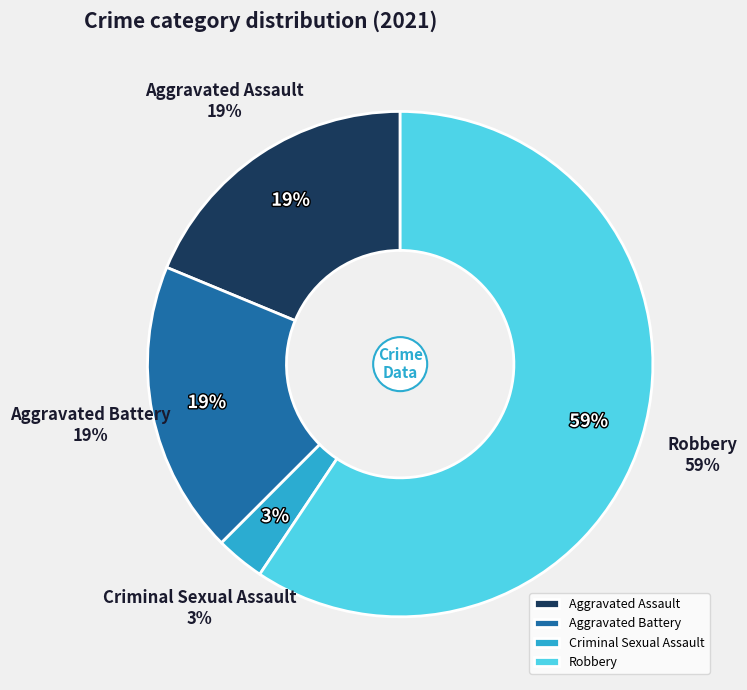

Count the number of slices in the pie.

4